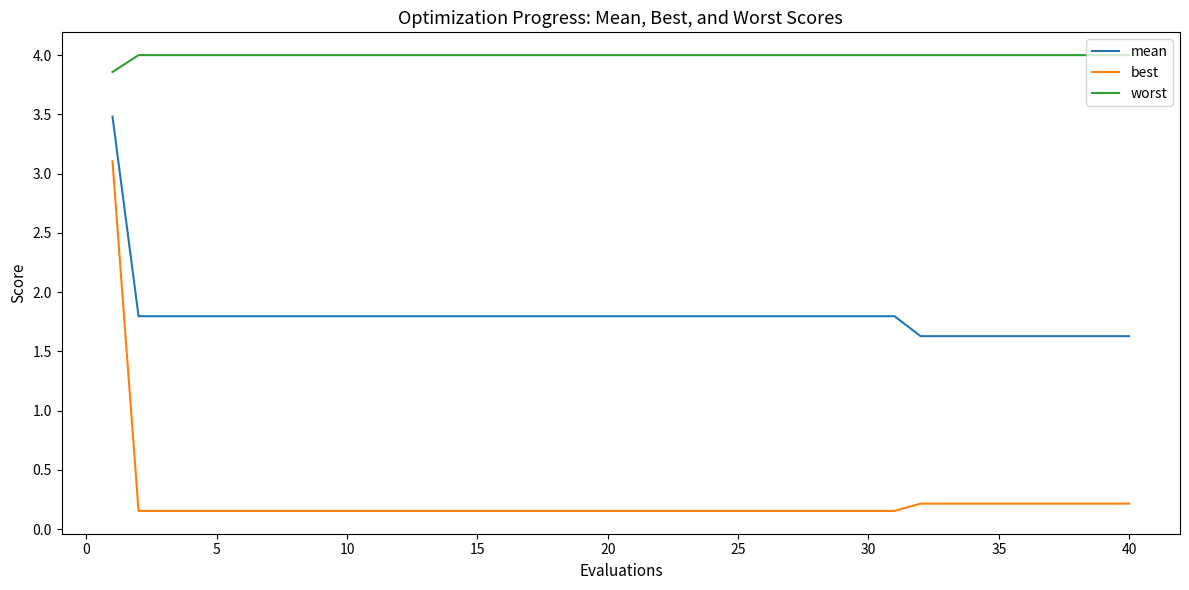

Which series has the widest spread of values?

best